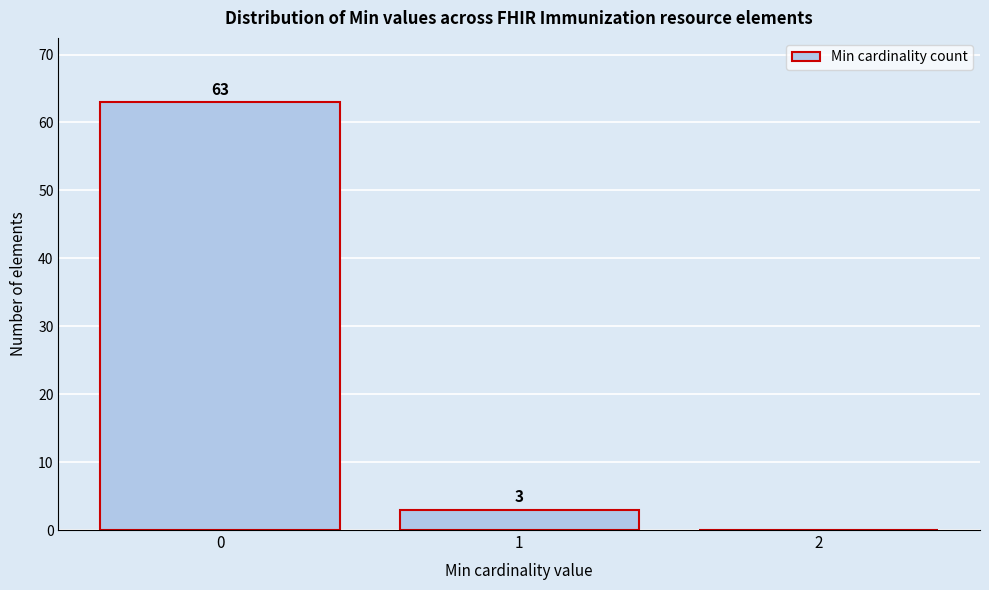

Which range on the x-axis has the tallest bar?

-0.5 to 0.5